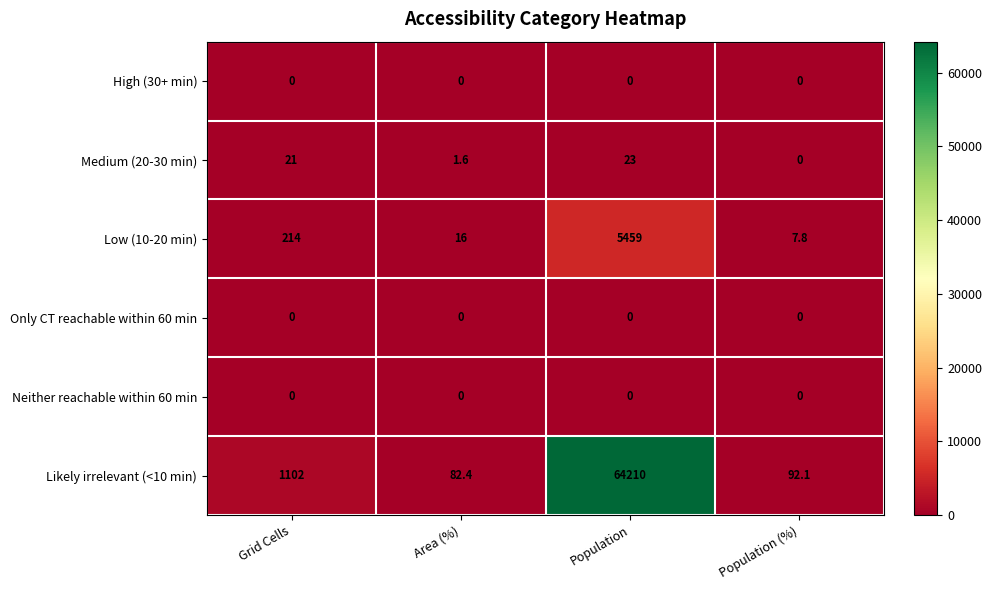

Reading left to right, extract all data points from this chart.

High (30+ min): Grid Cells=0.0	Area (%)=0.0	Population=0.0	Population (%)=0.0
Medium (20-30 min): Grid Cells=21.0	Area (%)=1.6	Population=23.0	Population (%)=0.0
Low (10-20 min): Grid Cells=214.0	Area (%)=16.0	Population=5459.0	Population (%)=7.8
Only CT reachable within 60 min: Grid Cells=0.0	Area (%)=0.0	Population=0.0	Population (%)=0.0
Neither reachable within 60 min: Grid Cells=0.0	Area (%)=0.0	Population=0.0	Population (%)=0.0
Likely irrelevant (<10 min): Grid Cells=1102.0	Area (%)=82.4	Population=64210.0	Population (%)=92.1